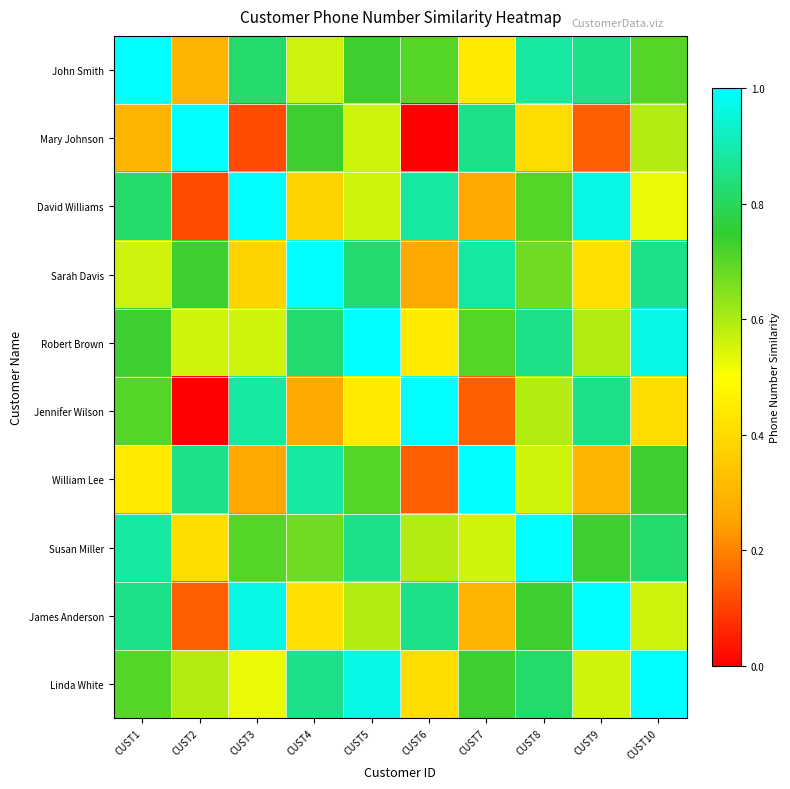

Reading left to right, transcribe all the data shown in this chart.

John Smith: CUST1=1.0	CUST2=0.3	CUST3=0.8	CUST4=0.6	CUST5=0.7	CUST6=0.7	CUST7=0.4	CUST8=0.9	CUST9=0.9	CUST10=0.7
Mary Johnson: CUST1=0.3	CUST2=1.0	CUST3=0.1	CUST4=0.7	CUST5=0.6	CUST6=0.0	CUST7=0.9	CUST8=0.4	CUST9=0.1	CUST10=0.6
David Williams: CUST1=0.8	CUST2=0.1	CUST3=1.0	CUST4=0.4	CUST5=0.6	CUST6=0.9	CUST7=0.3	CUST8=0.7	CUST9=1.0	CUST10=0.5
Sarah Davis: CUST1=0.6	CUST2=0.7	CUST3=0.4	CUST4=1.0	CUST5=0.8	CUST6=0.3	CUST7=0.9	CUST8=0.7	CUST9=0.4	CUST10=0.9
Robert Brown: CUST1=0.7	CUST2=0.6	CUST3=0.6	CUST4=0.8	CUST5=1.0	CUST6=0.4	CUST7=0.7	CUST8=0.9	CUST9=0.6	CUST10=1.0
Jennifer Wilson: CUST1=0.7	CUST2=0.0	CUST3=0.9	CUST4=0.3	CUST5=0.4	CUST6=1.0	CUST7=0.1	CUST8=0.6	CUST9=0.9	CUST10=0.4
William Lee: CUST1=0.4	CUST2=0.9	CUST3=0.3	CUST4=0.9	CUST5=0.7	CUST6=0.1	CUST7=1.0	CUST8=0.6	CUST9=0.3	CUST10=0.7
Susan Miller: CUST1=0.9	CUST2=0.4	CUST3=0.7	CUST4=0.7	CUST5=0.9	CUST6=0.6	CUST7=0.6	CUST8=1.0	CUST9=0.7	CUST10=0.8
James Anderson: CUST1=0.9	CUST2=0.1	CUST3=1.0	CUST4=0.4	CUST5=0.6	CUST6=0.9	CUST7=0.3	CUST8=0.7	CUST9=1.0	CUST10=0.6
Linda White: CUST1=0.7	CUST2=0.6	CUST3=0.5	CUST4=0.9	CUST5=1.0	CUST6=0.4	CUST7=0.7	CUST8=0.8	CUST9=0.6	CUST10=1.0